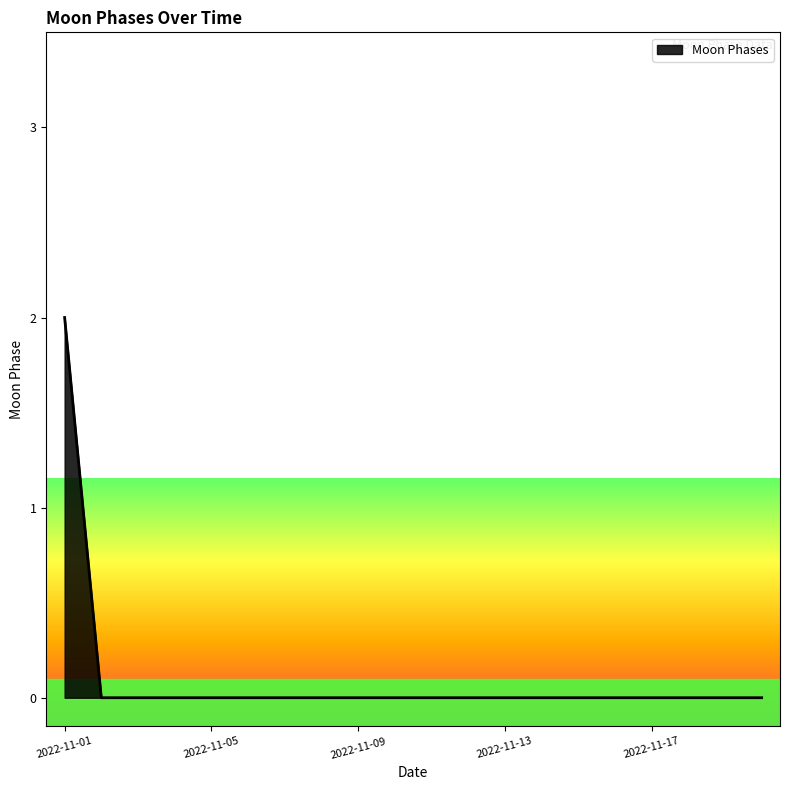

How many lines are shown in the chart?

1